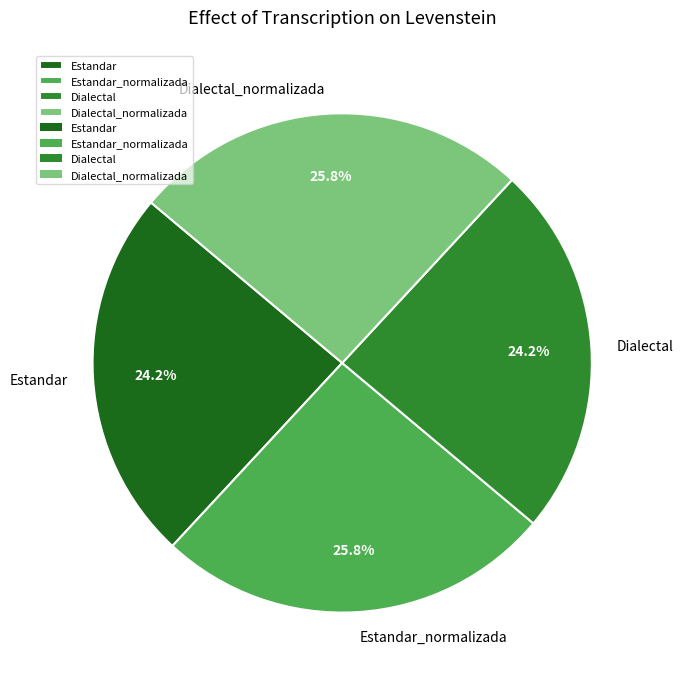

Combined, what portion of the pie is Dialectal_normalizada and Estandar?

50.0%